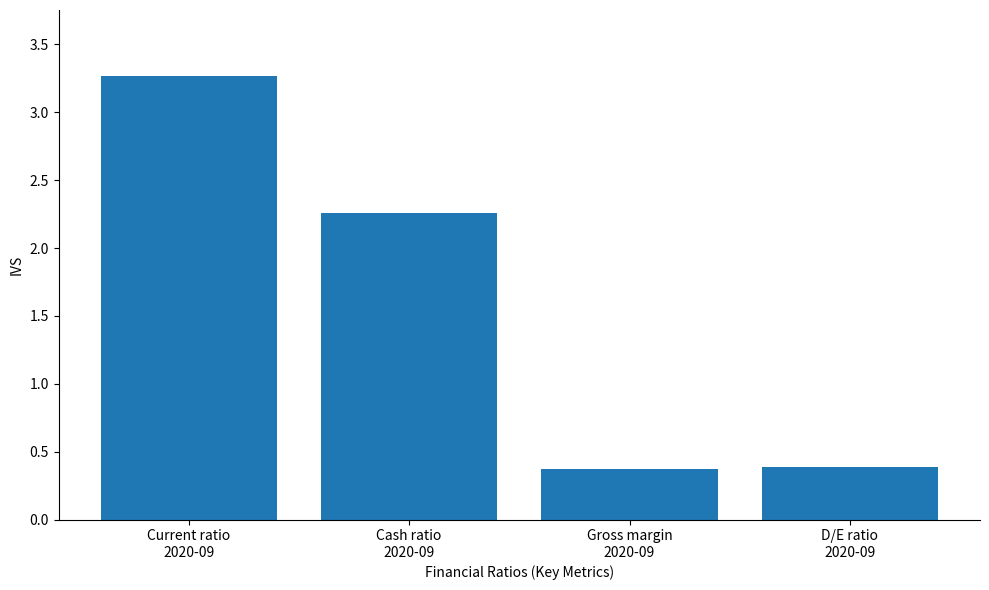

Which label corresponds to the largest value in the chart?

Current ratio
2020-09